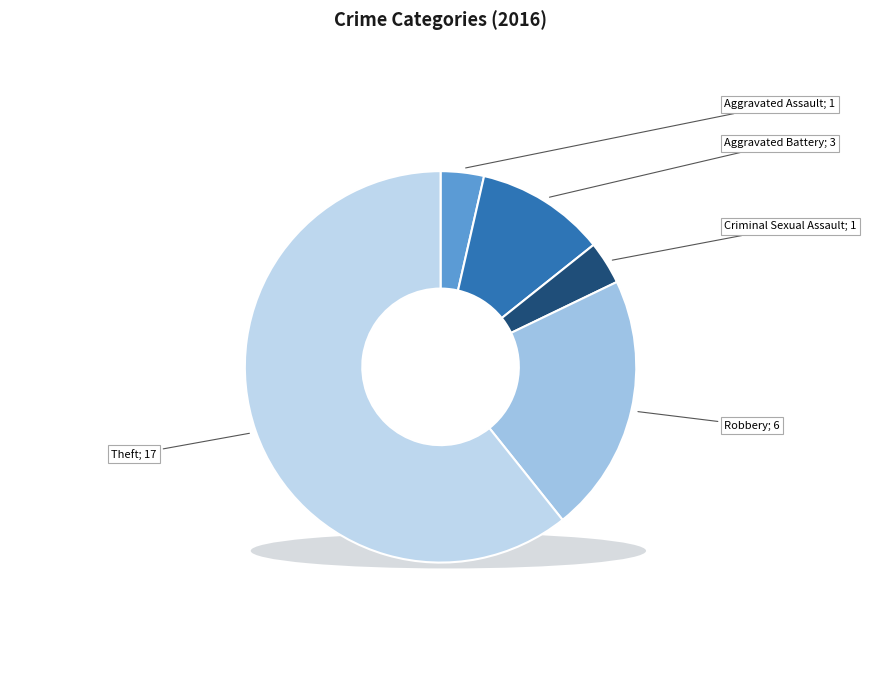

Is it true that Criminal Sexual Assault is 18% of the pie?

False